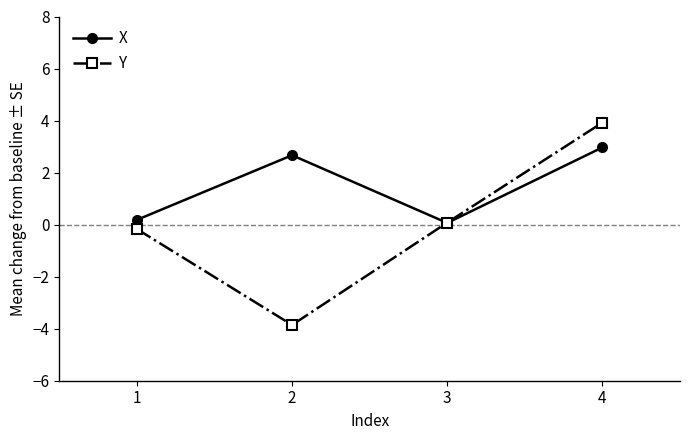

At which label does Y first exceed 0?

3